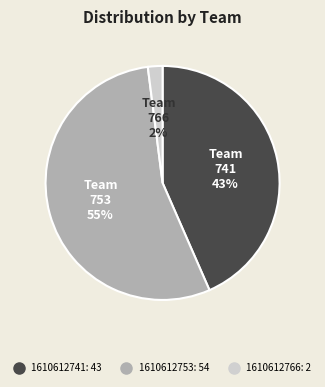

Is there any slice that represents more than half of the pie?

Yes